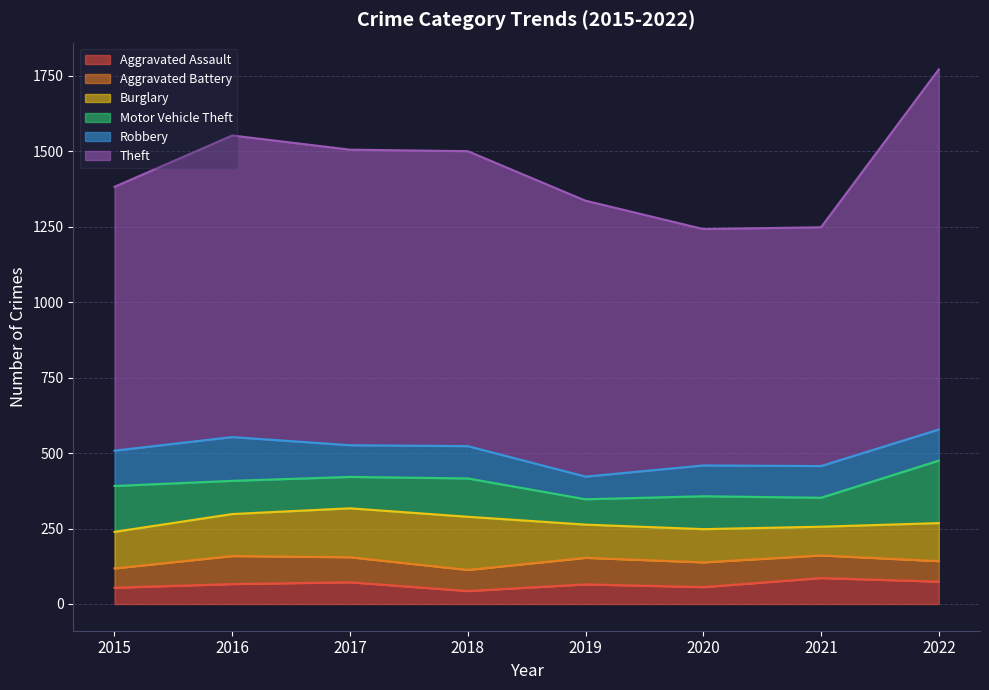

Is it true that Aggravated Battery equals 28 at 2020?

False